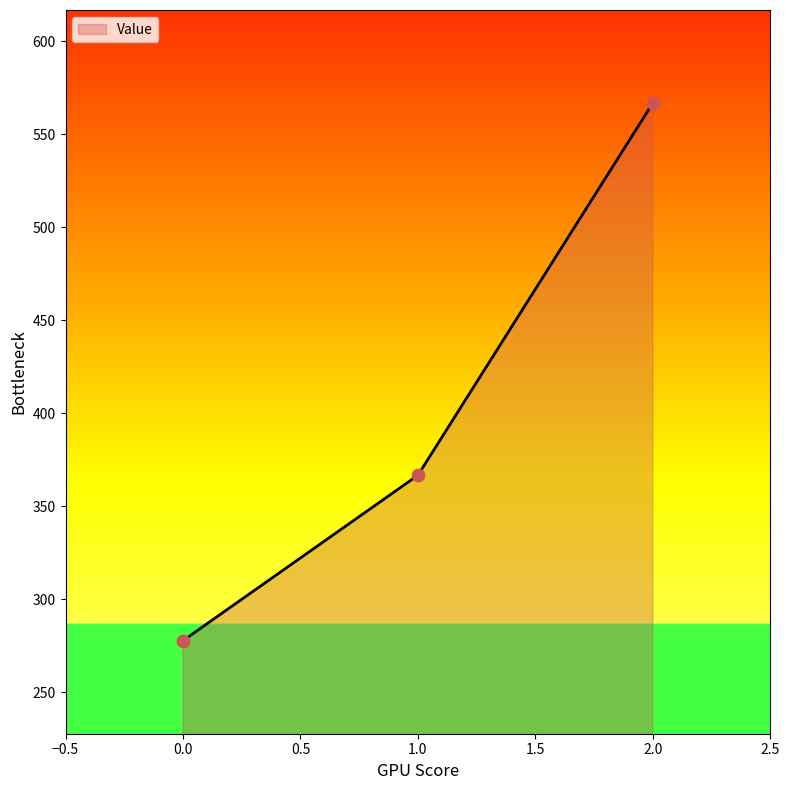

Which has a higher value, 0.0 or 2.0?

2.0